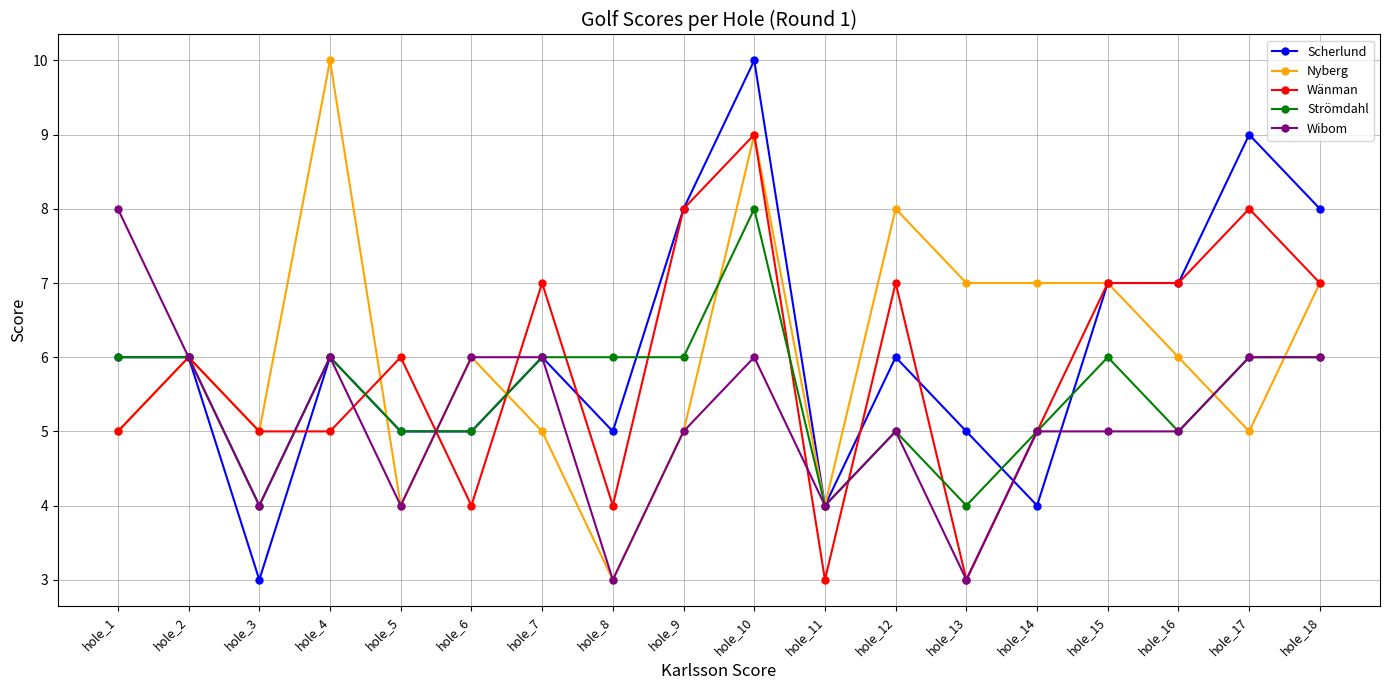

Reading right to left, transcribe all the data shown in this chart.

Scherlund: 8	9	7	7	4	5	6	4	10	8	5	6	5	5	6	3	6	6
Nyberg: 7	5	6	7	7	7	8	4	9	5	3	5	6	4	10	5	6	5
Wänman: 7	8	7	7	5	3	7	3	9	8	4	7	4	6	5	5	6	5
Strömdahl: 6	6	5	6	5	4	5	4	8	6	6	6	5	5	6	4	6	6
Wibom: 6	6	5	5	5	3	5	4	6	5	3	6	6	4	6	4	6	8